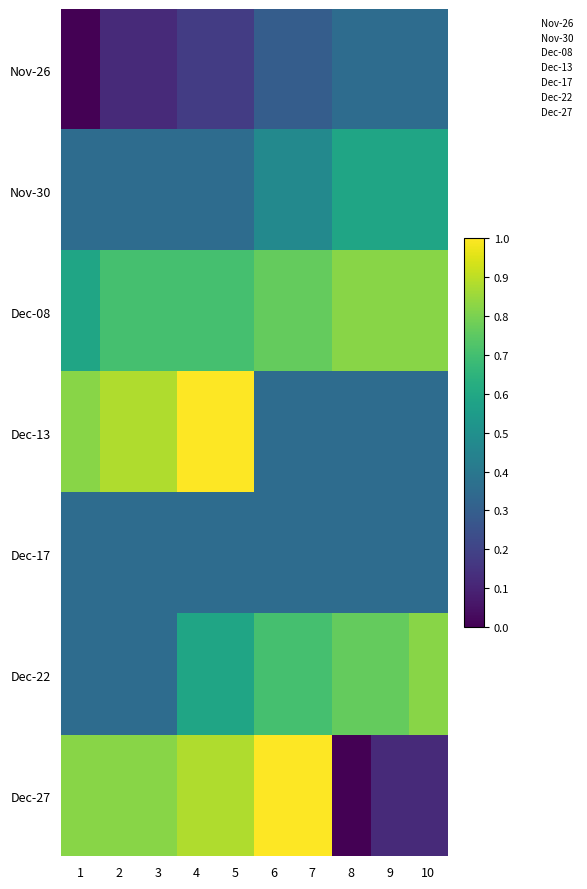

List the series in order of their peak value, lowest first.

Nov-26, Dec-17, Nov-30, Dec-08, Dec-22, Dec-13, Dec-27